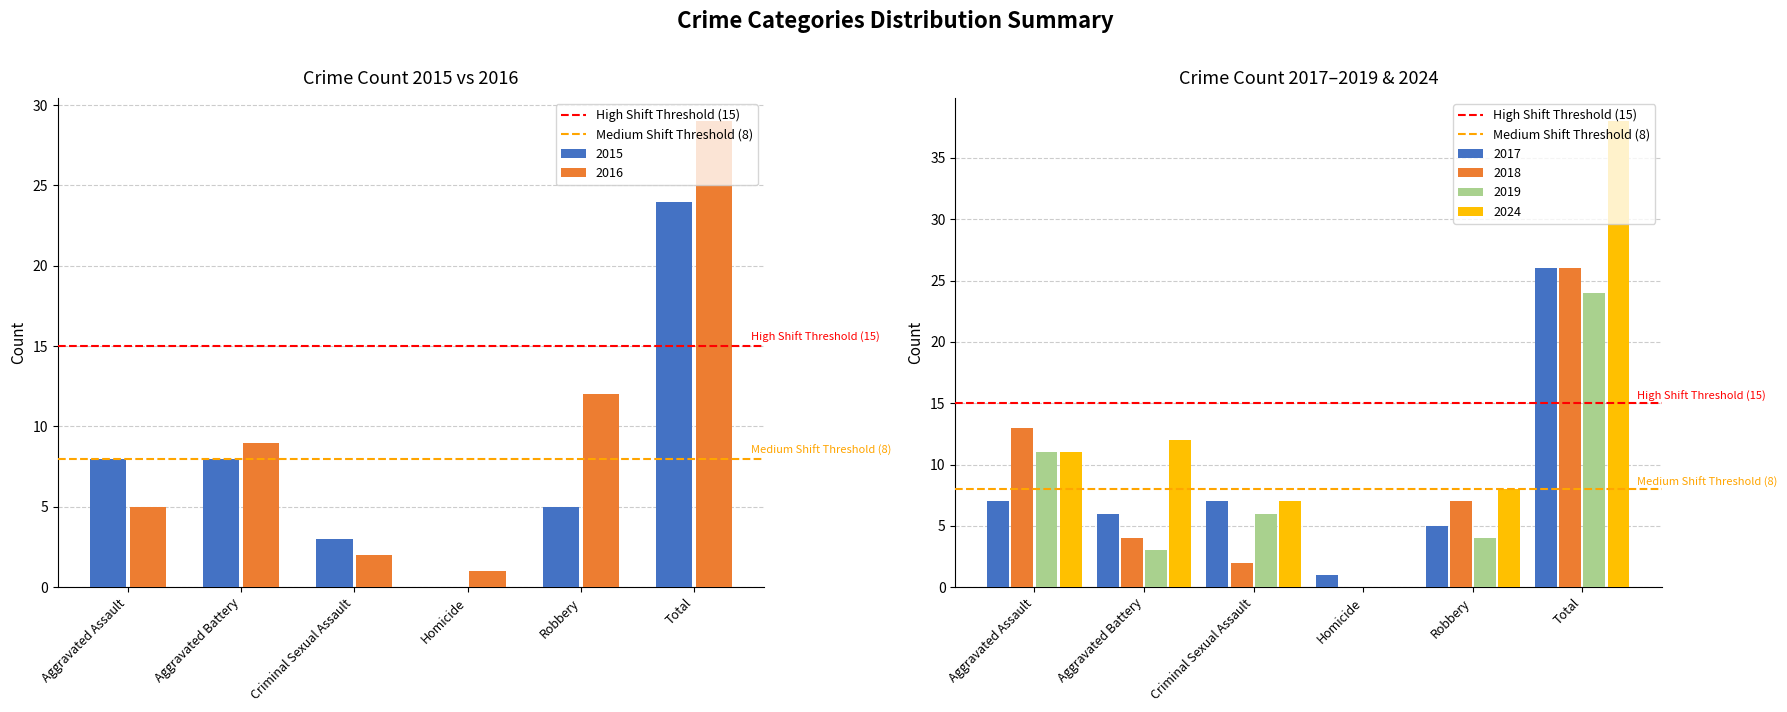

At which label does Medium Shift Threshold (8) reach its peak?

Aggravated Assault